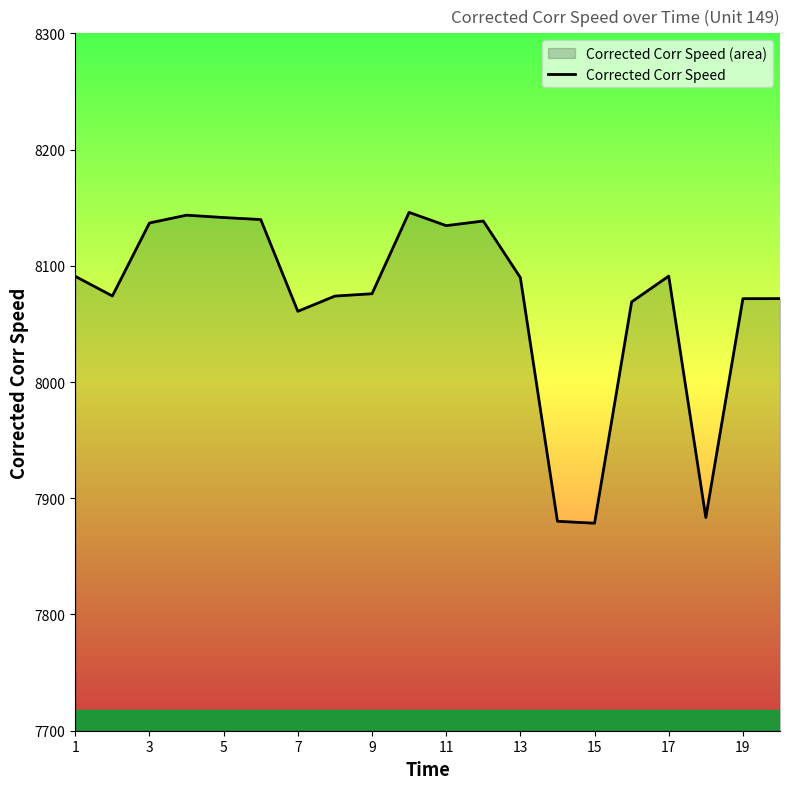

What is the difference between the values at 15 and 19?

193.2